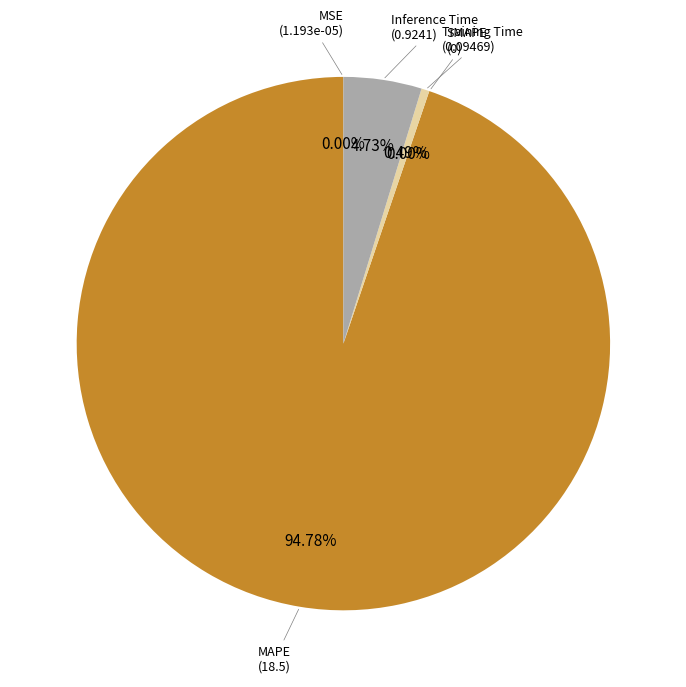

Count the number of slices in the pie.

5